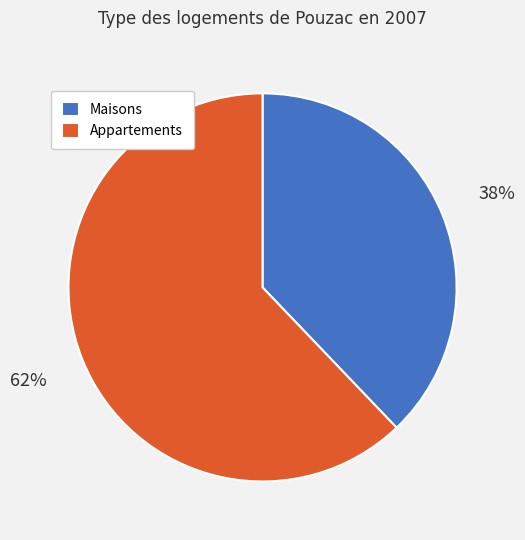

What percentage is the Appartements slice, to the nearest percent?

62%